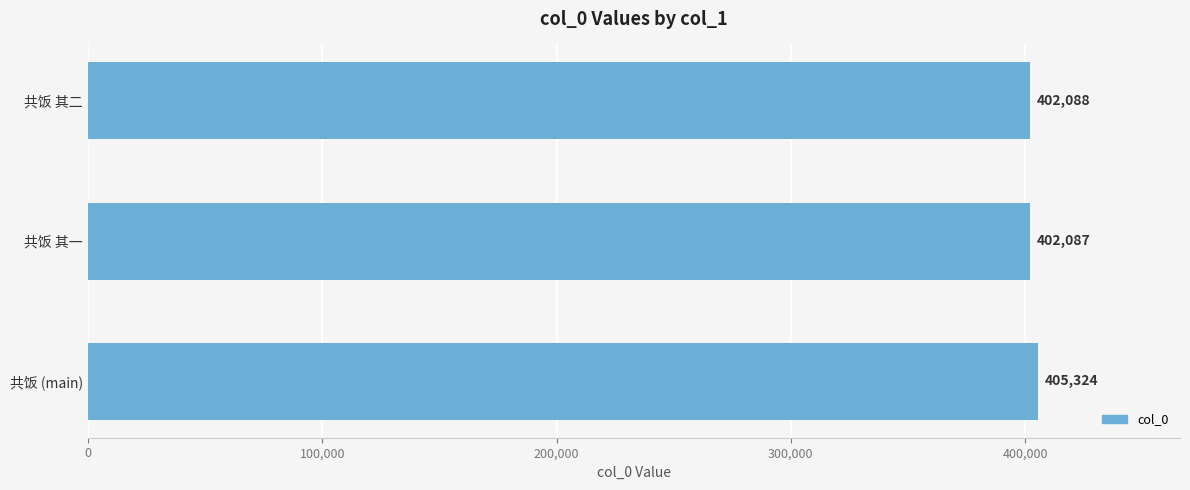

True or false: the data shows 402087 at 共饭 其一.

True